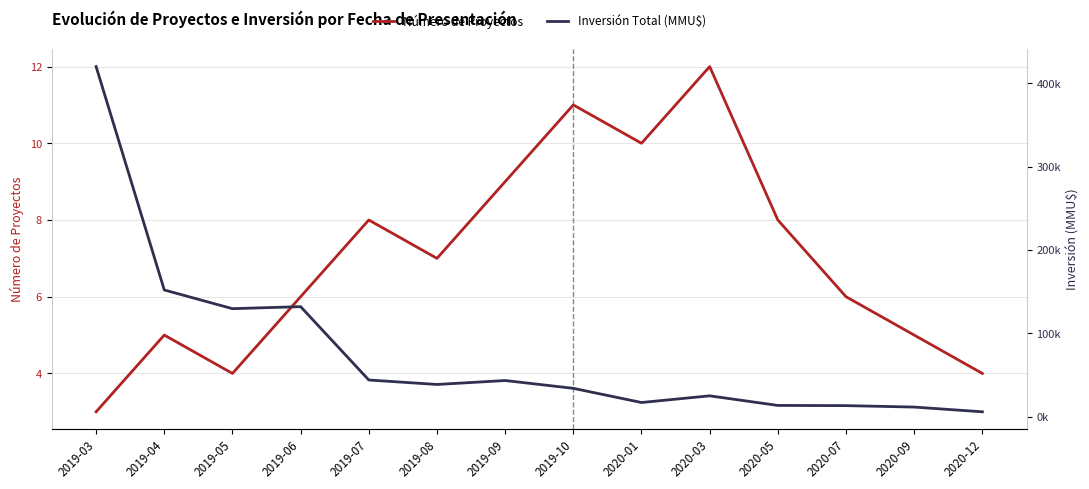

What is the value of the Número de Proyectos point at the 10th from the left?

12